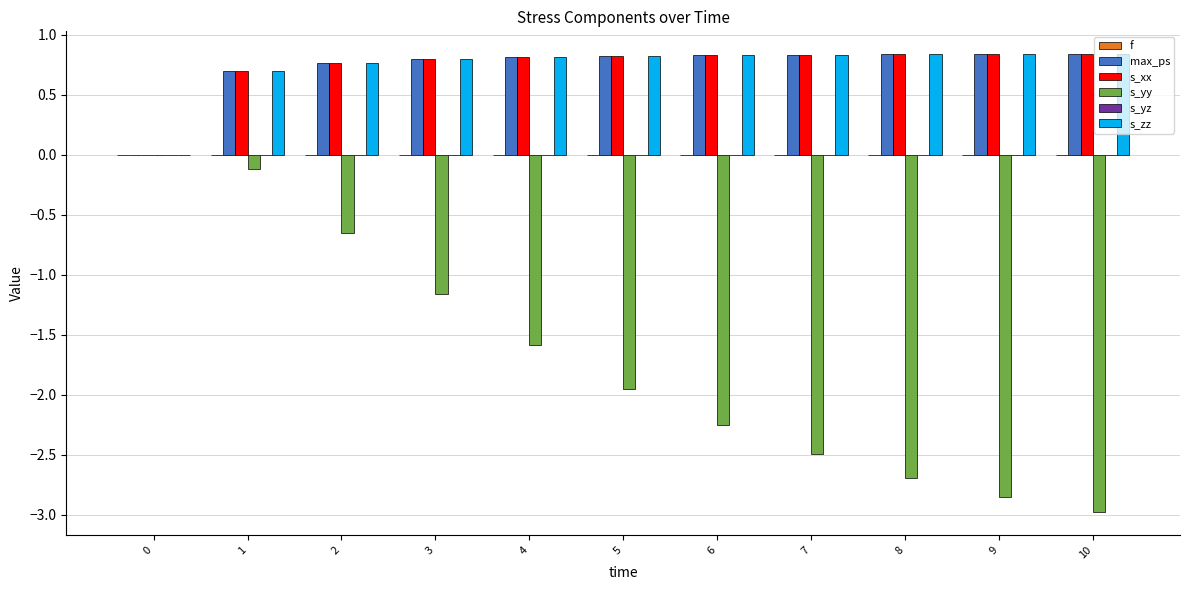

Which series changed the most between 5 and 8?

s_yy